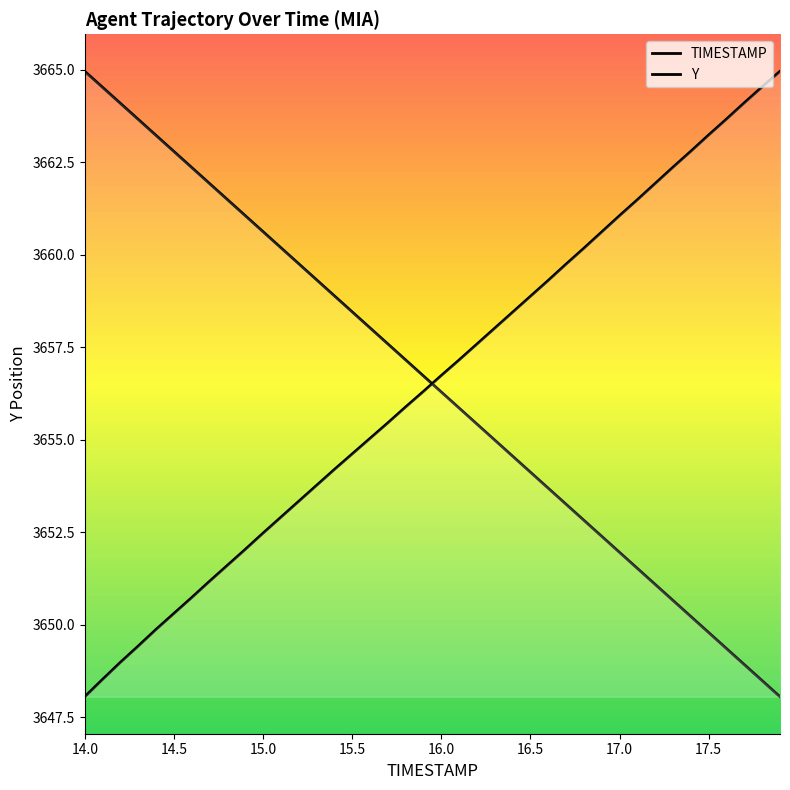

Is the value of Y at 17.7 greater than the value of TIMESTAMP at 16.4?

Yes